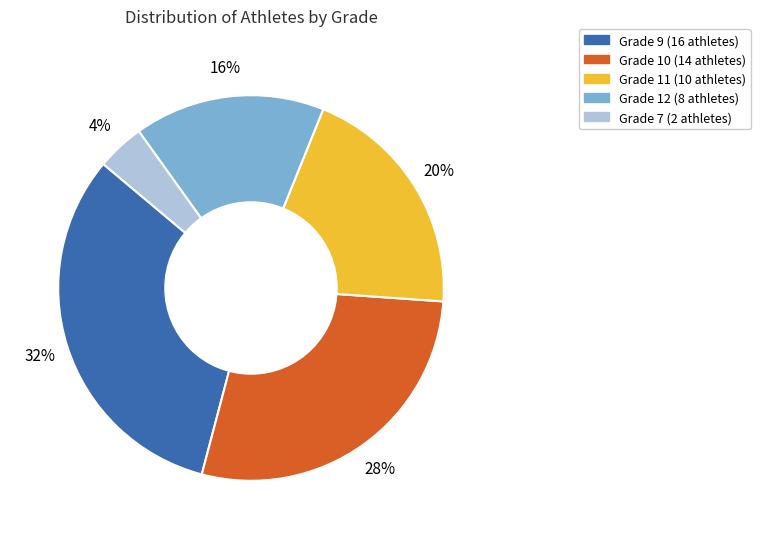

To the nearest percent, what is the average slice percentage?

20%